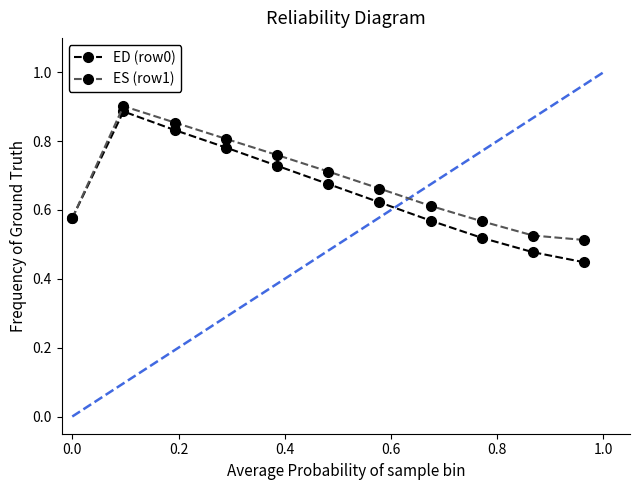

Which series has the largest range (max minus min)?

ED (row0)